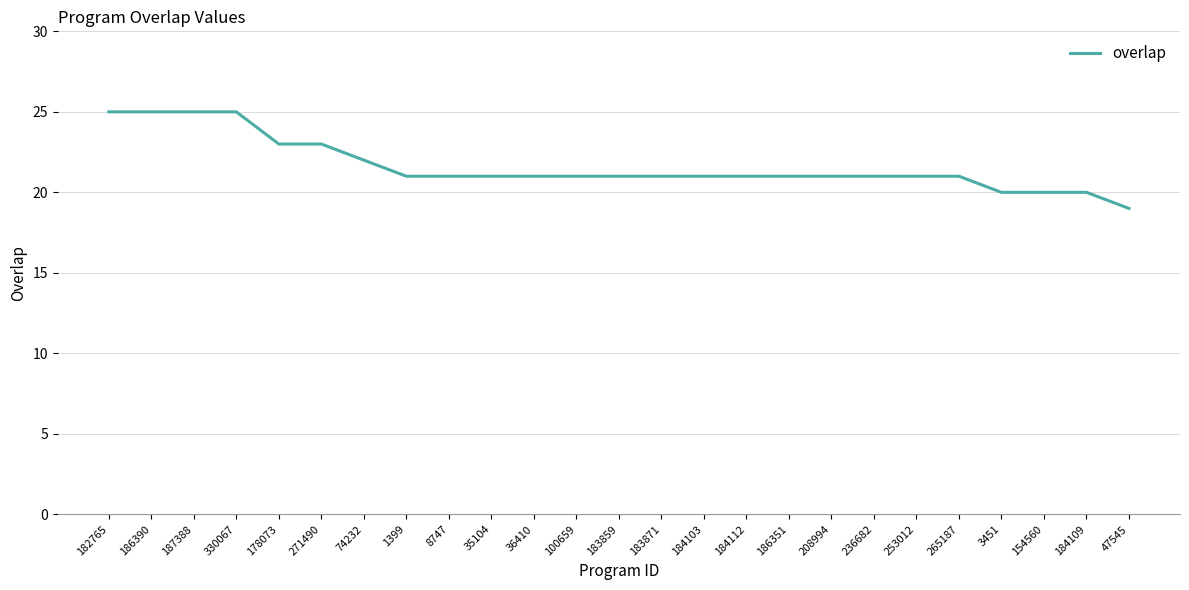

What position from the right is 178073?

21